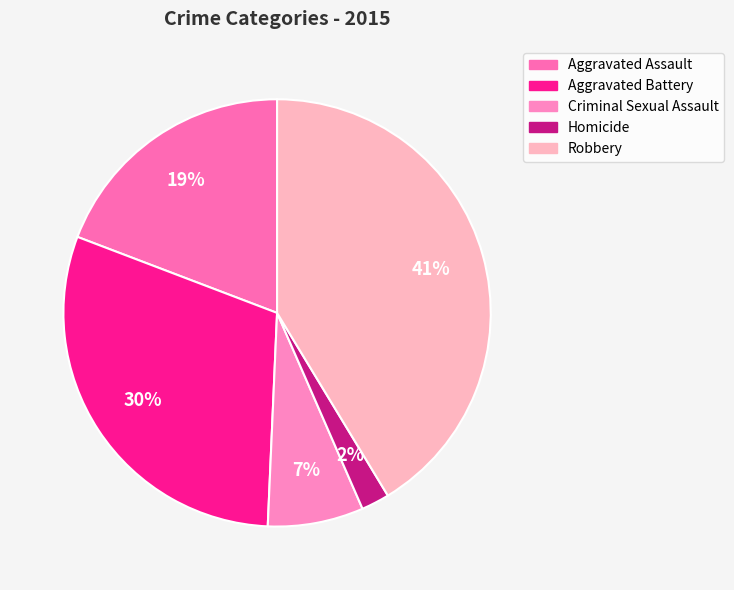

Is the sum of Criminal Sexual Assault and Aggravated Battery greater than half?

No